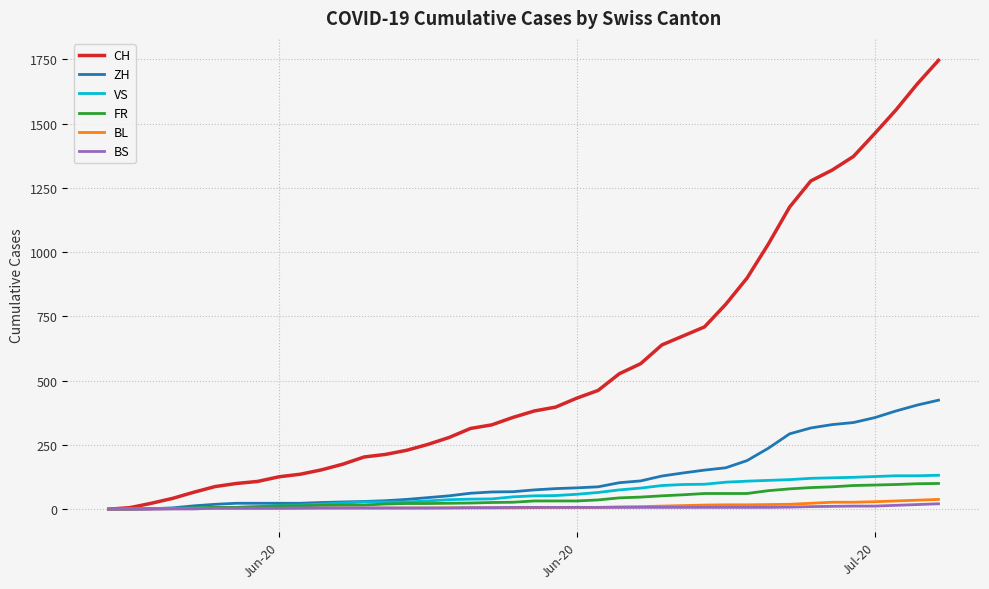

Which series has the largest total across all categories?

CH